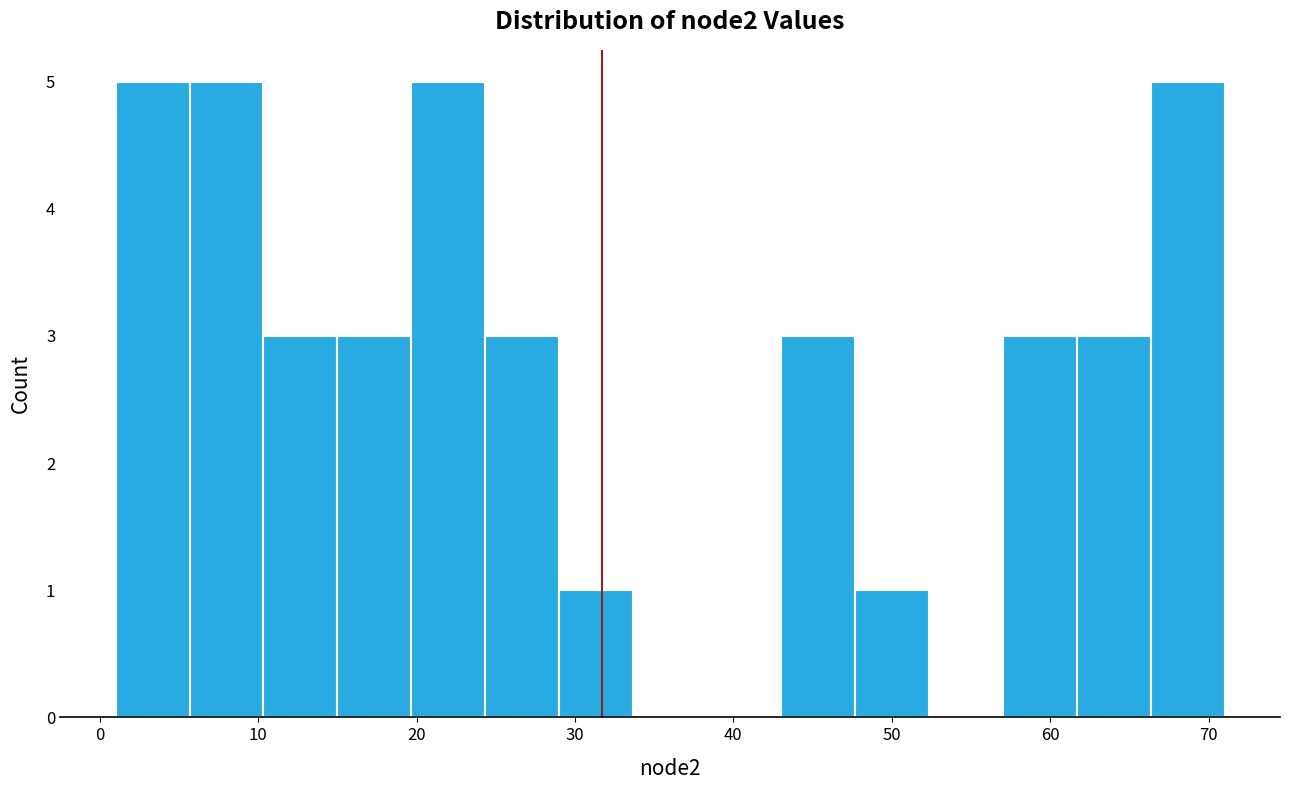

What is the height of the bar covering 29 to 34 on the x-axis? Neither the bar edges nor the heights are printed on the chart, so give them approximately, as read against the axes.

1